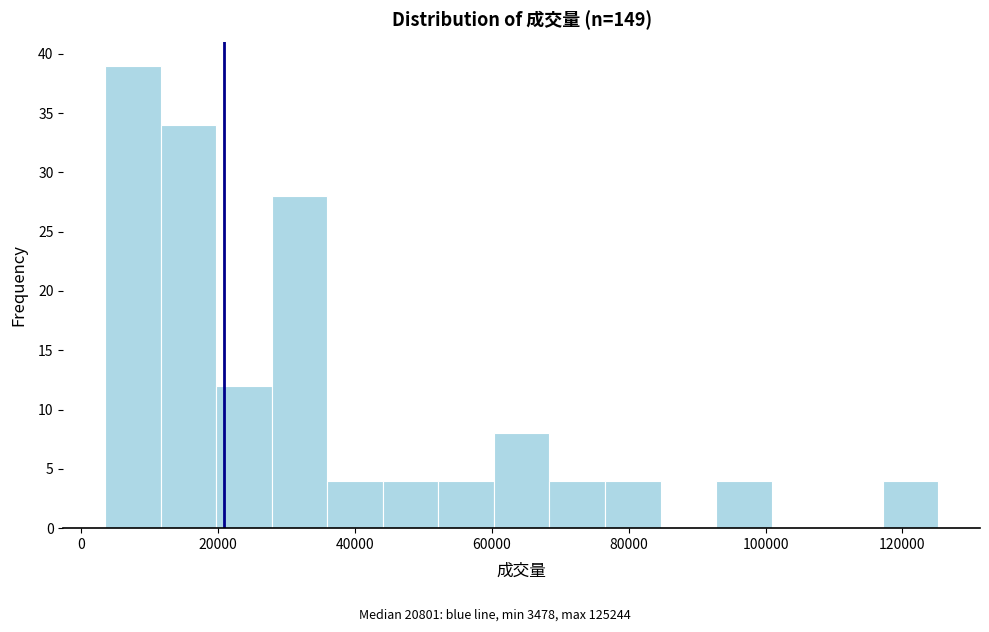

How tall is the bar that spans 20000 to 28000 on the x-axis? Neither the bar edges nor the heights are printed on the chart, so give them approximately, as read against the axes.

12